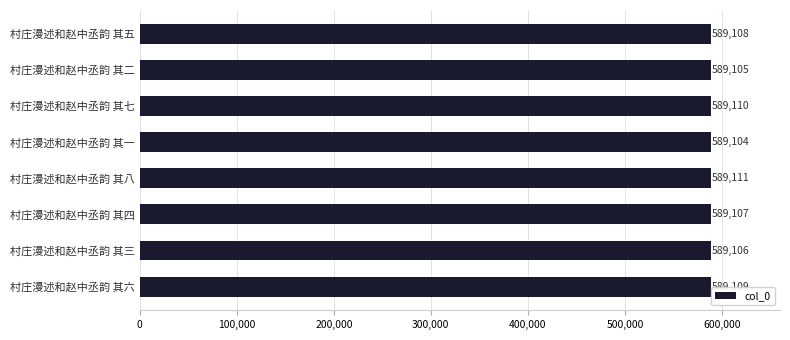

True or false: the data shows 1041546 at 村庄漫述和赵中丞韵 其七.

False